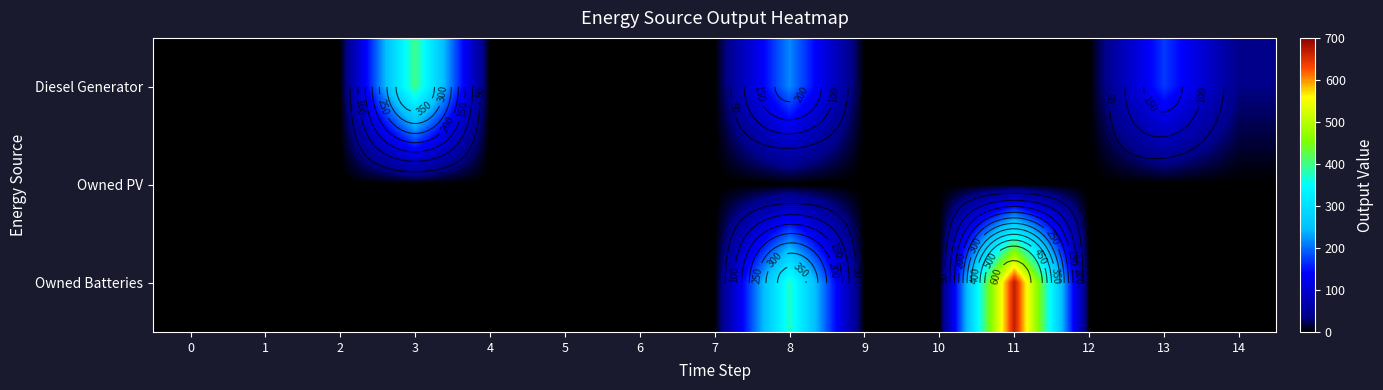

Which series has the largest range (max minus min)?

Owned Batteries